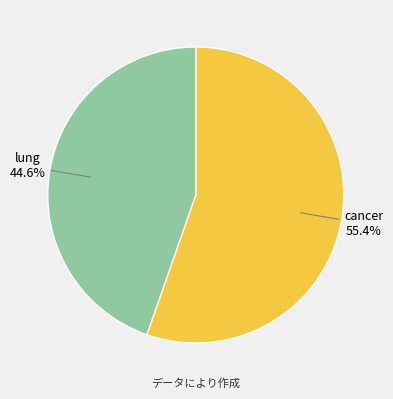

To the nearest percent, what is the difference between the largest and smallest slice percentages?

11%